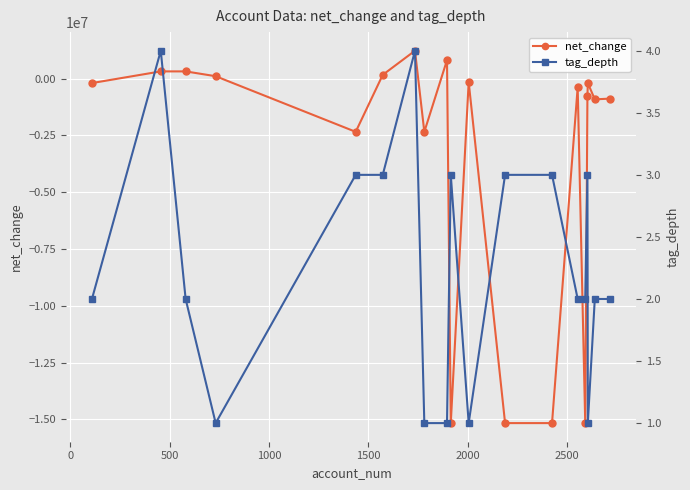

What are all the series names shown in the legend?

net_change, tag_depth